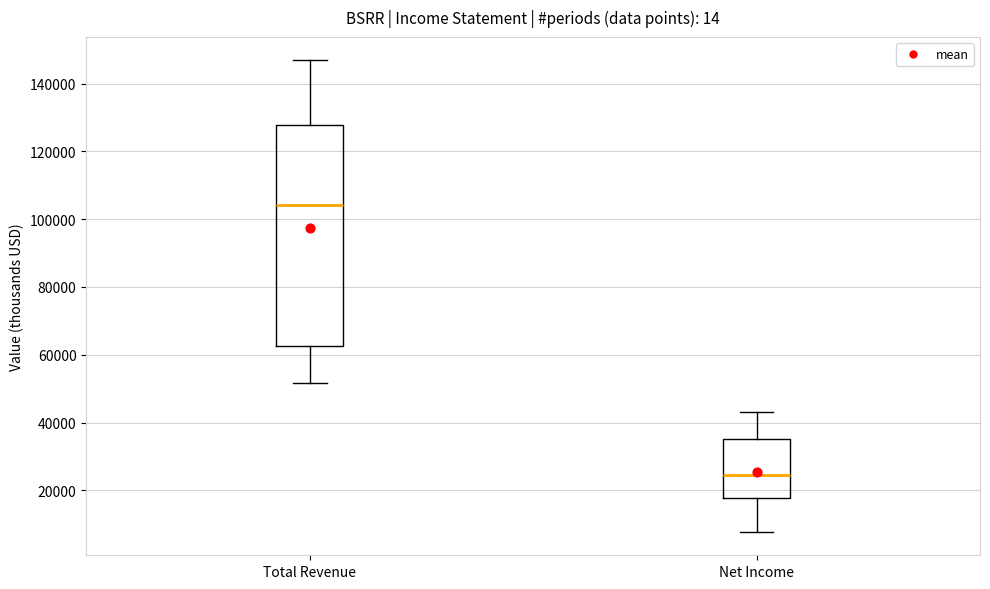

Where does the median line of the box for Total Revenue sit on the y-axis? The values are not printed on the chart, so give them approximately, as read against the axis.

104000